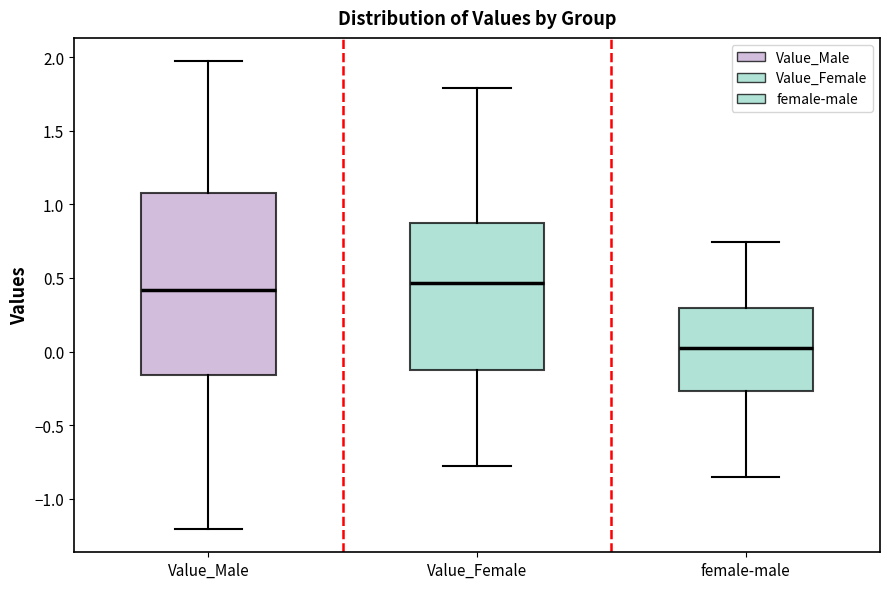

Where does the upper whisker of the box for female-male end on the y-axis? The values are not printed on the chart, so give them approximately, as read against the axis.

0.75